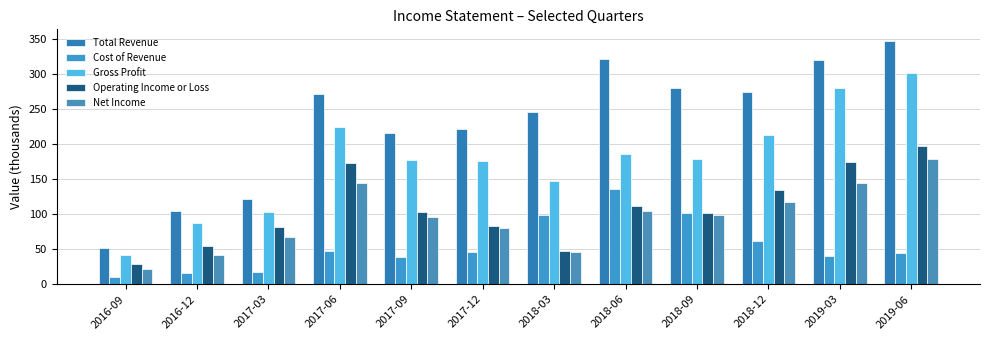

What is the difference between the Cost of Revenue values at 2018-03 and 2018-12?

37.2